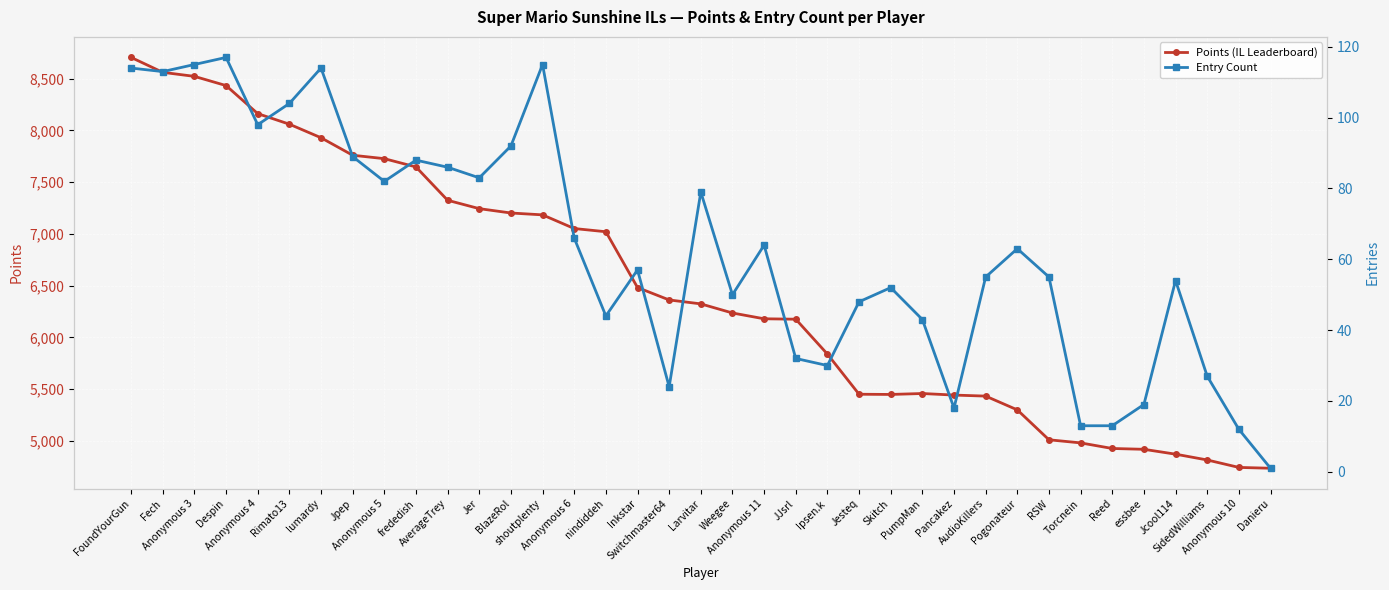

At which category does Points (IL Leaderboard) reach its first local valley?

Skitch